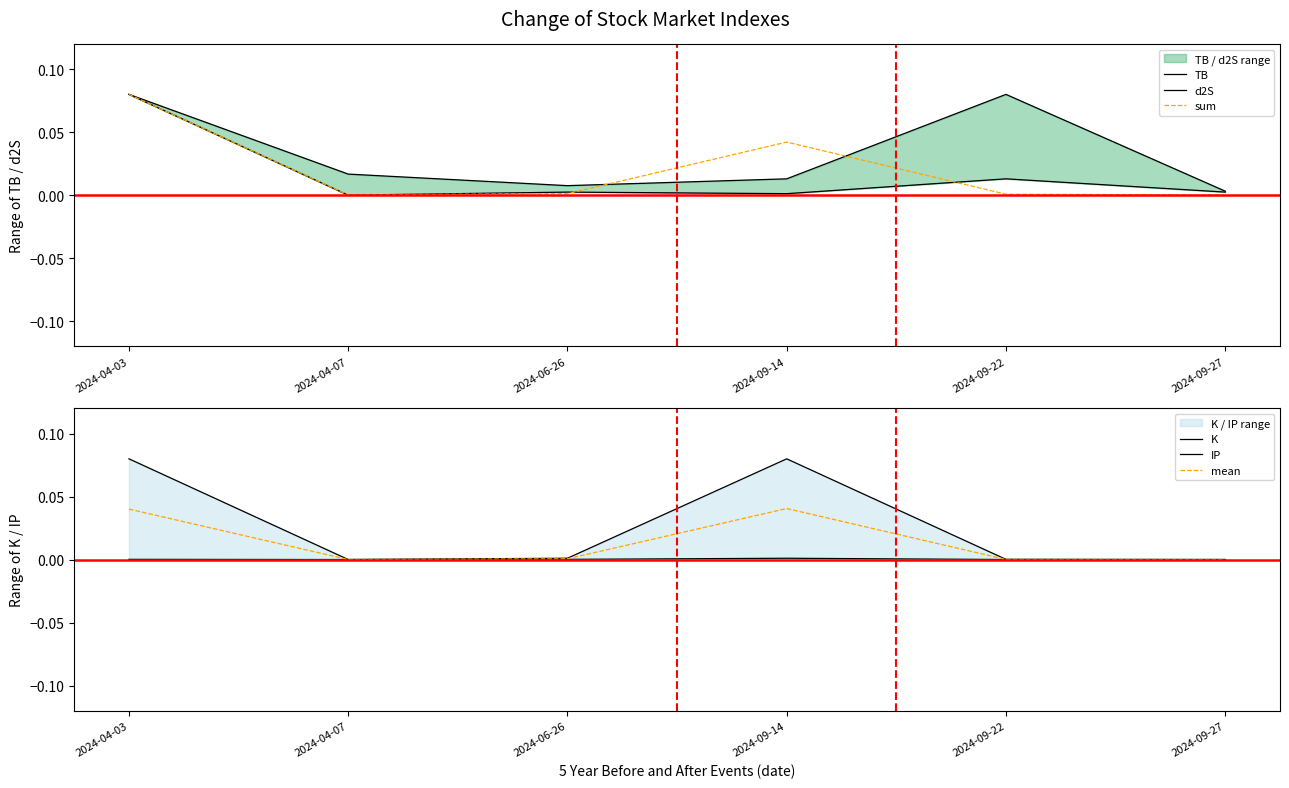

Is this an area chart (filled region under the line)?

No